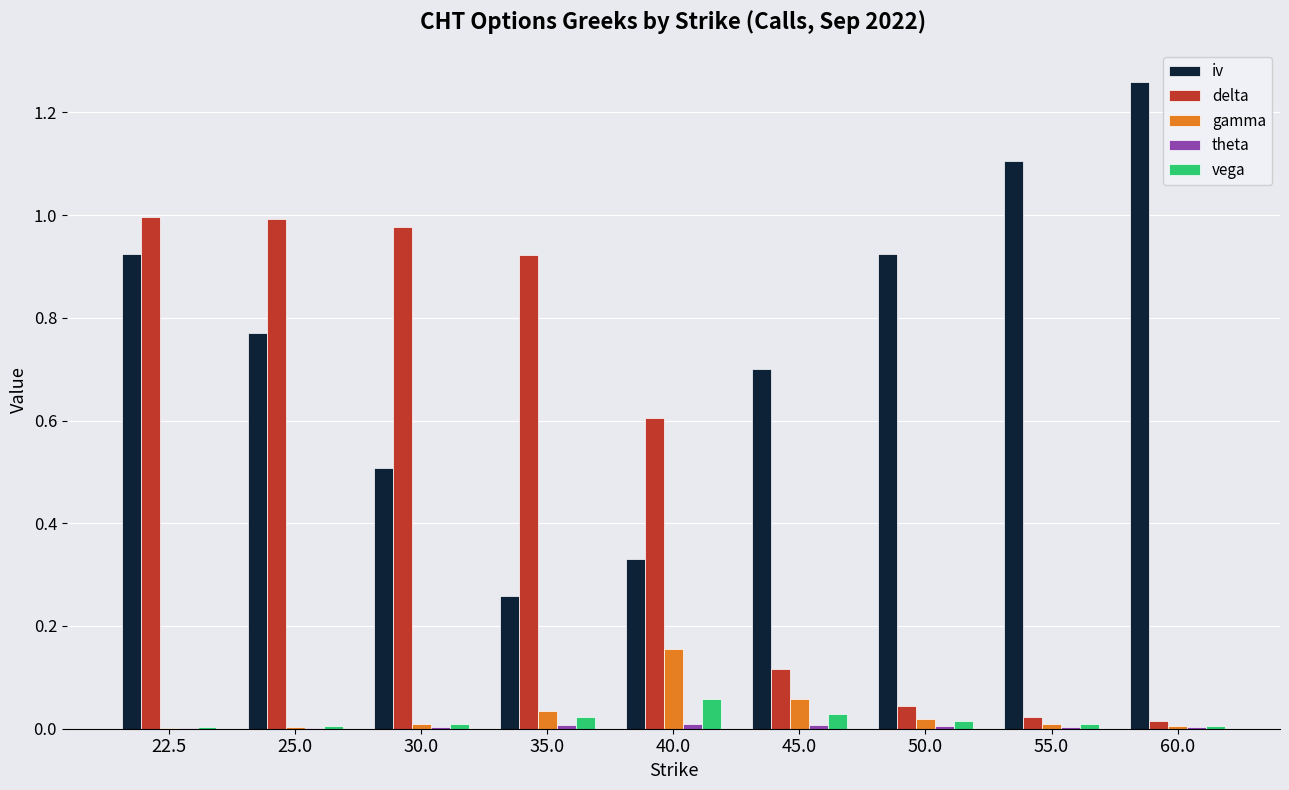

At which category is the sum across all series the highest?

22.5